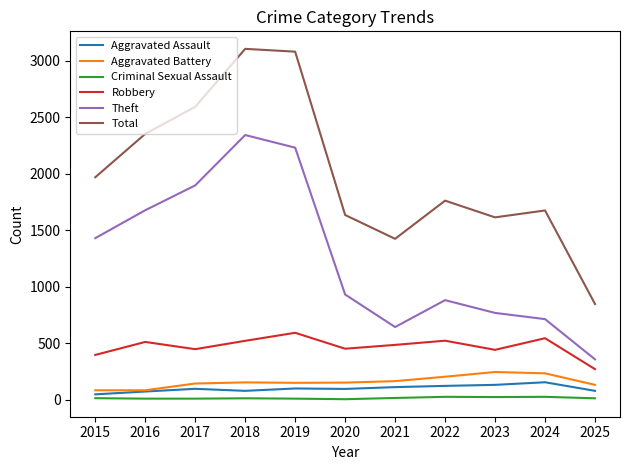

Is it true that Total equals 1613 at 2023?

True